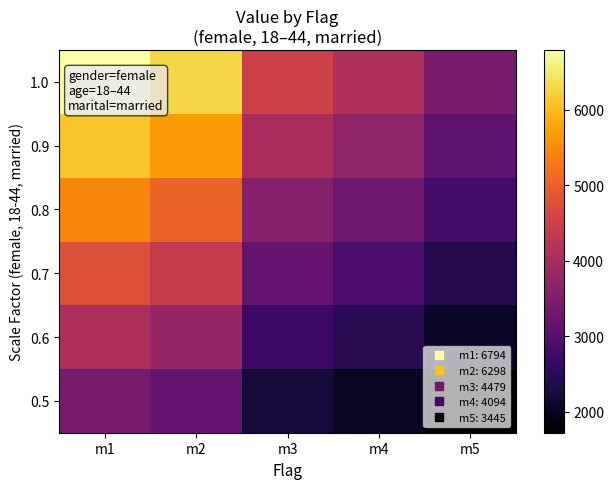

Reading left to right, extract all data points from this chart.

0.5: m1=3397.0	m2=3149.0	m3=2239.5	m4=2047.0	m5=1722.5
0.6: m1=4076.4	m2=3778.8	m3=2687.4	m4=2456.4	m5=2067.0
0.7: m1=4755.8	m2=4408.6	m3=3135.3	m4=2865.8	m5=2411.5
0.8: m1=5435.2	m2=5038.4	m3=3583.2	m4=3275.2	m5=2756.0
0.9: m1=6114.6	m2=5668.2	m3=4031.1	m4=3684.6	m5=3100.5
1.0: m1=6794.0	m2=6298.0	m3=4479.0	m4=4094.0	m5=3445.0